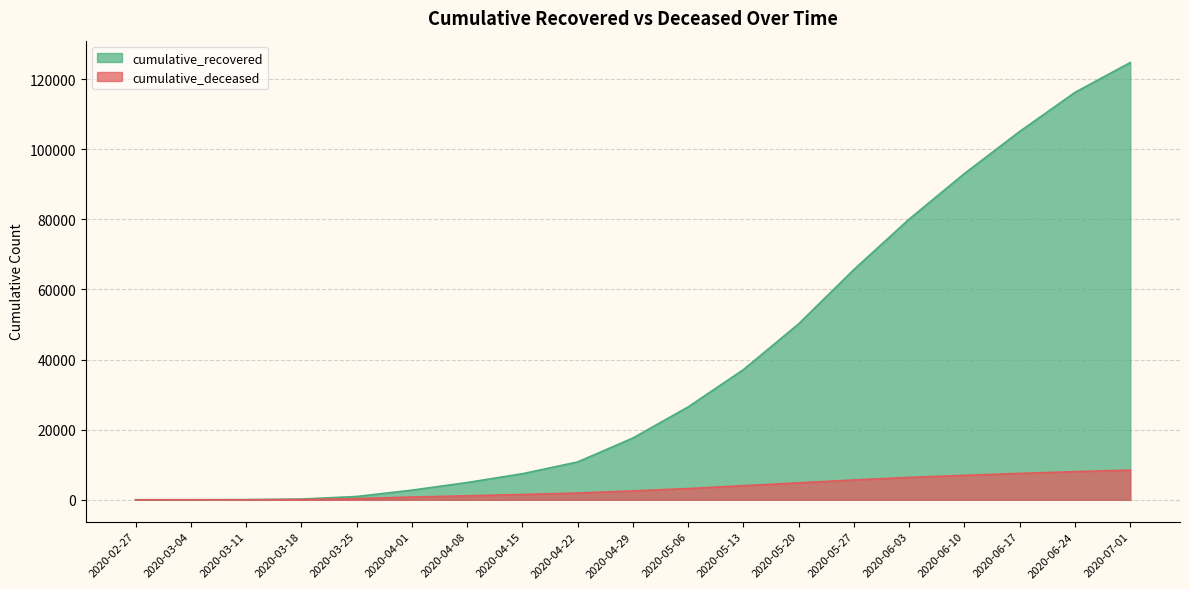

Which category has the lowest value across all series?

2020-02-27